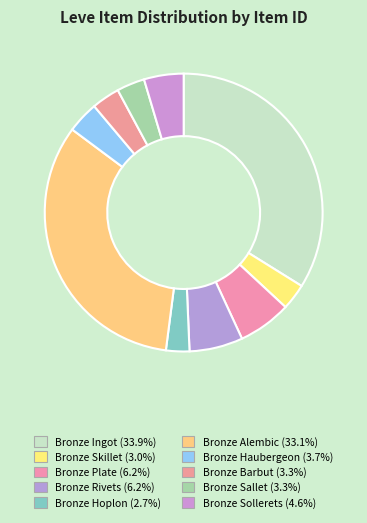

To the nearest percent, what portion does Bronze Hoplon represent?

3%